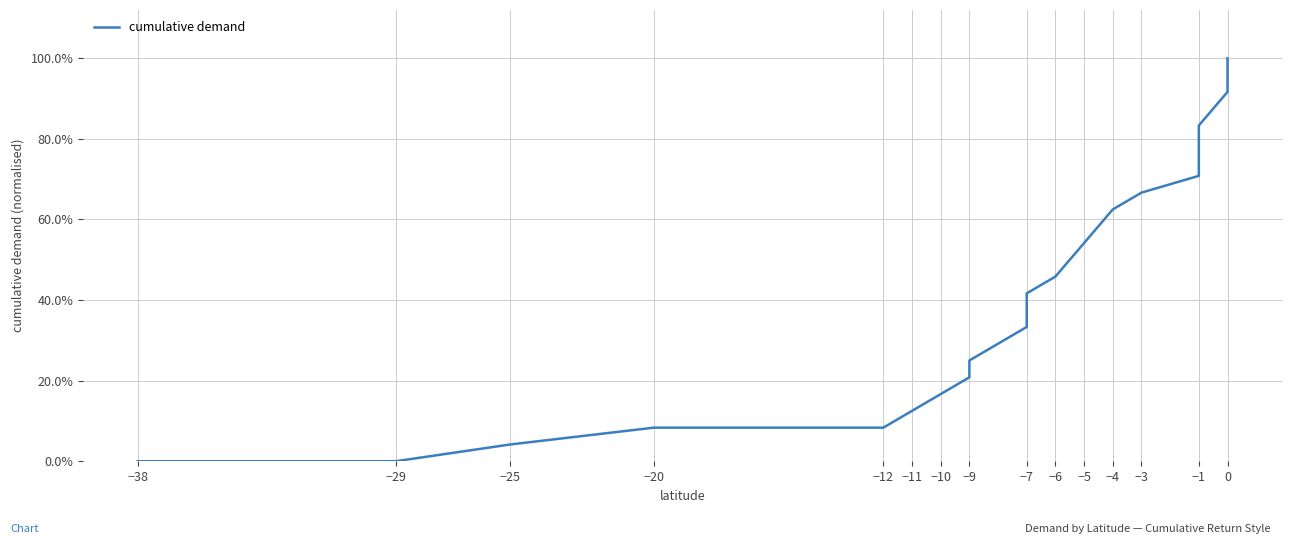

What is the greatest value displayed?

1.0